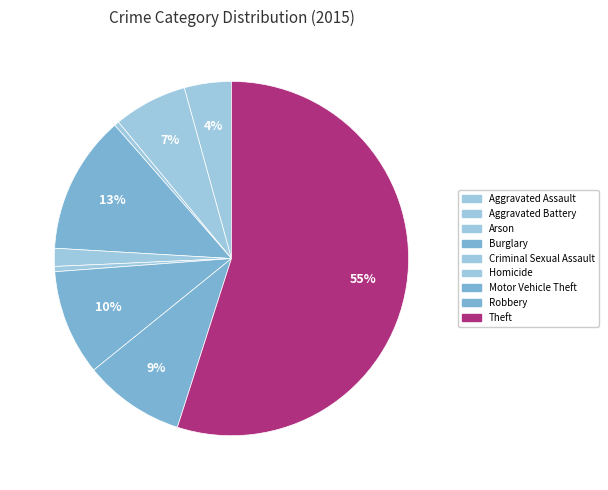

How many segments does this pie chart have?

9